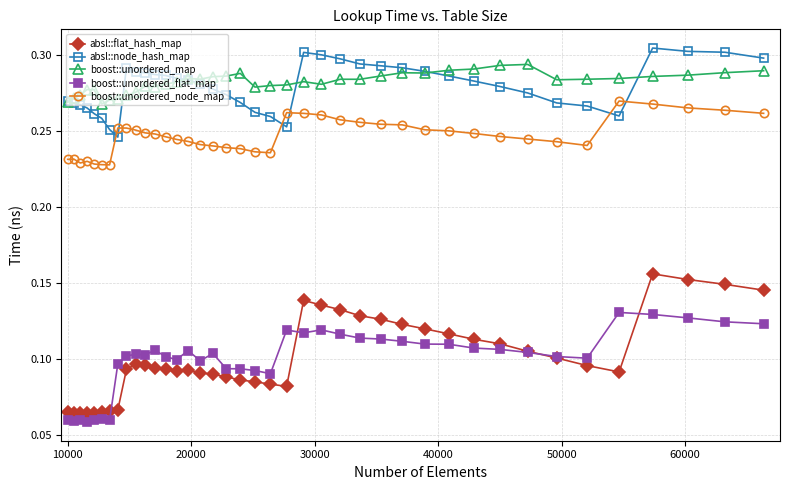

True or false: absl::flat_hash_map and absl::node_hash_map intersect in this chart.

False